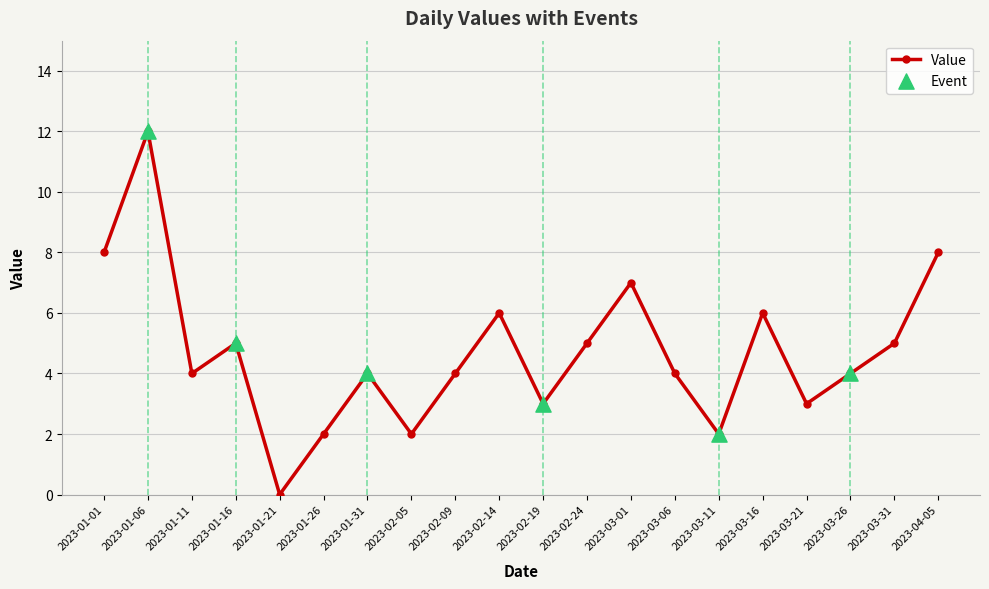

What is the change in value from 2023-01-31 to 2023-03-01?

+3